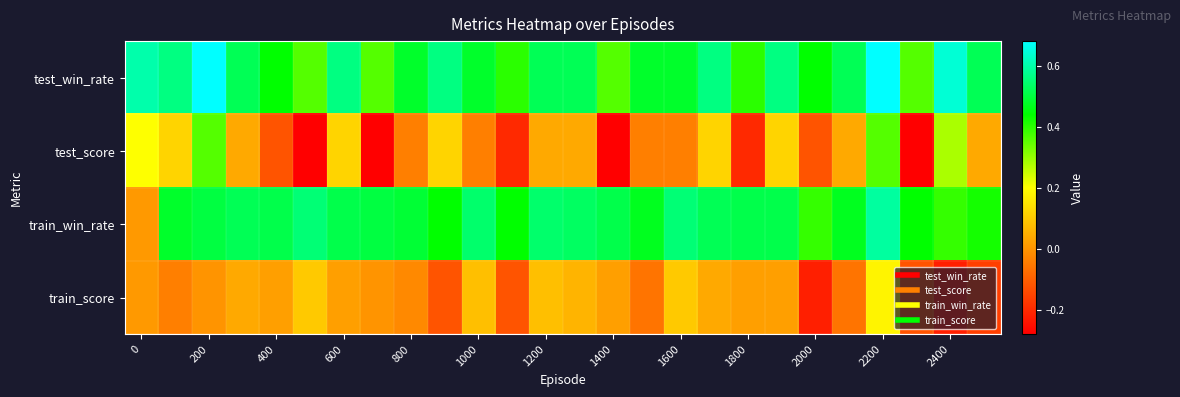

Which series has the widest spread of values?

test_score